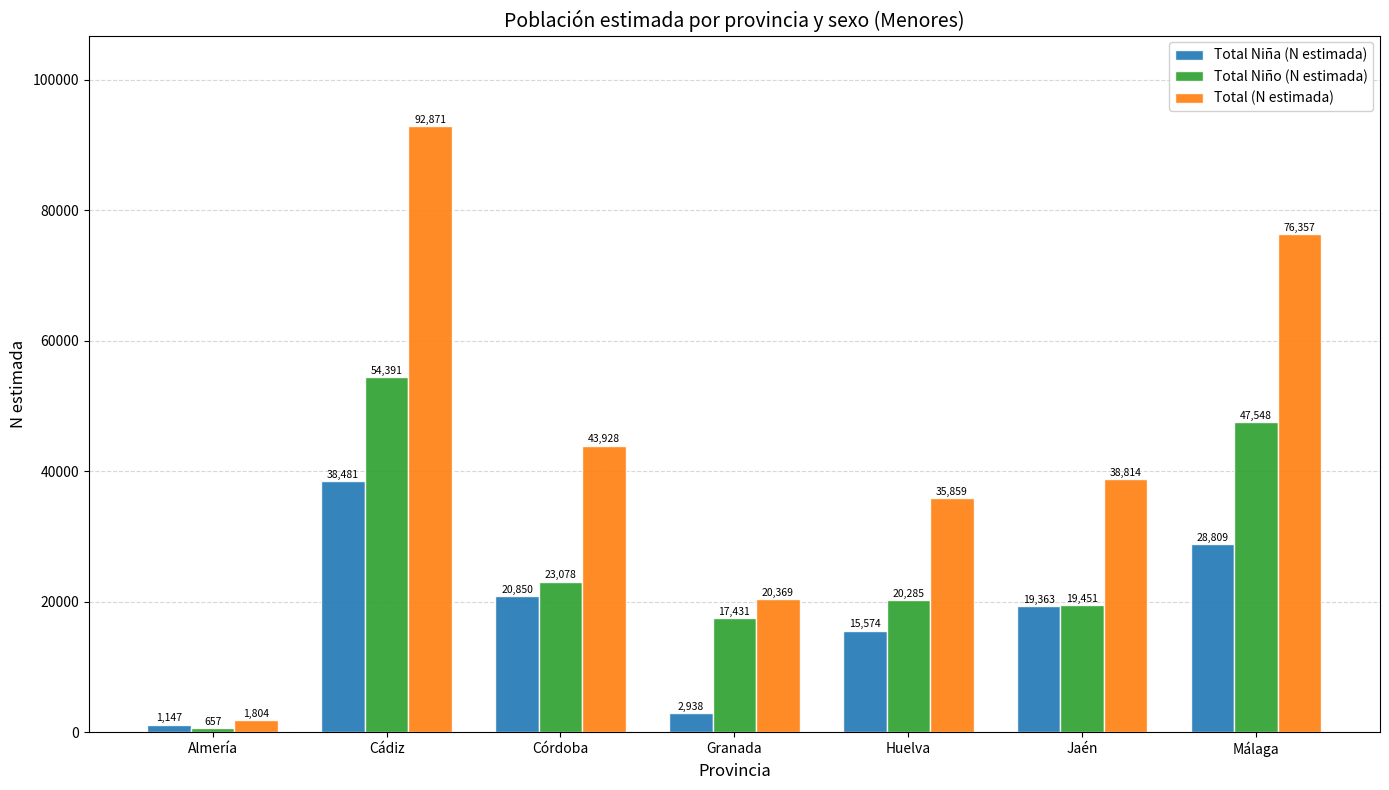

Which category has the lowest value across all series?

Almería